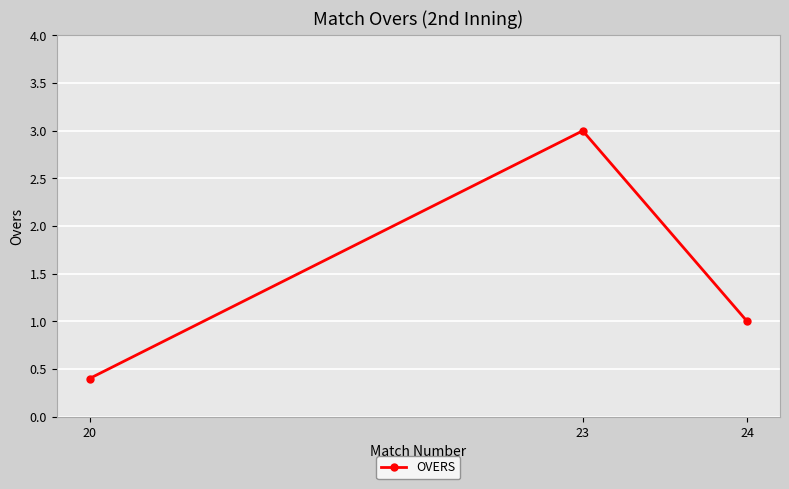

List the labels in order of value, smallest first.

20, 24, 23